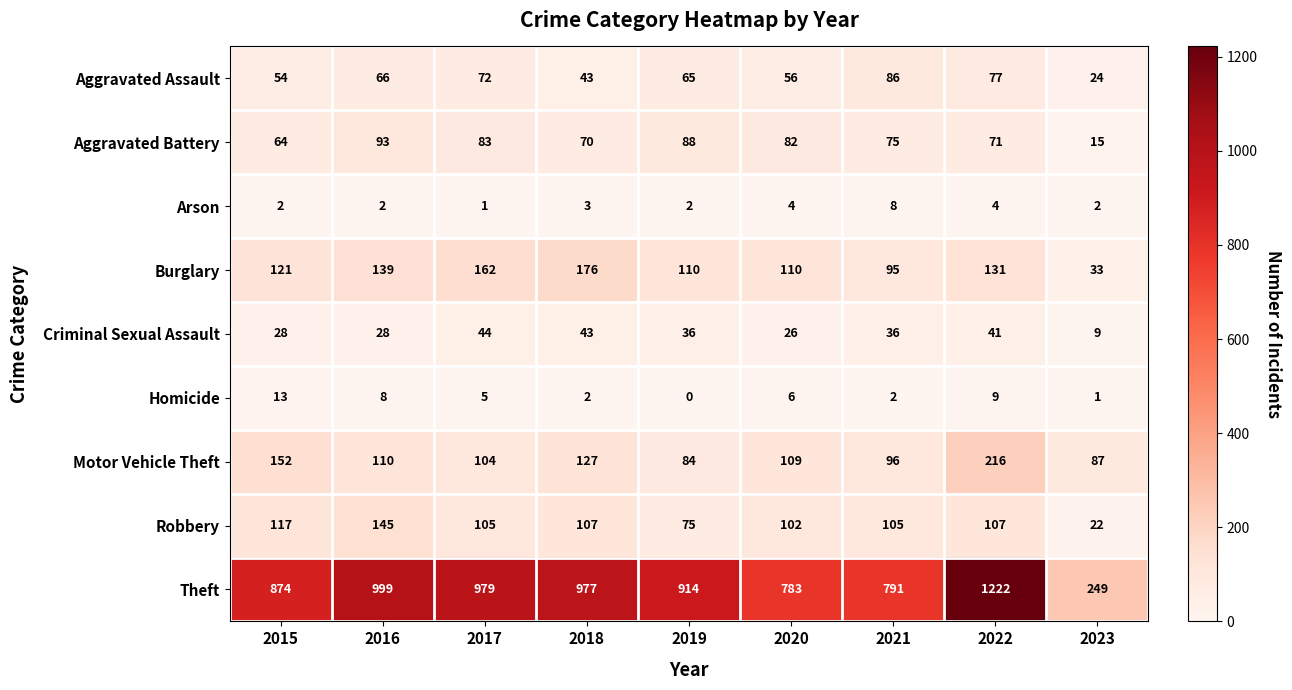

What is the difference between the highest and lowest values at 2018?

975